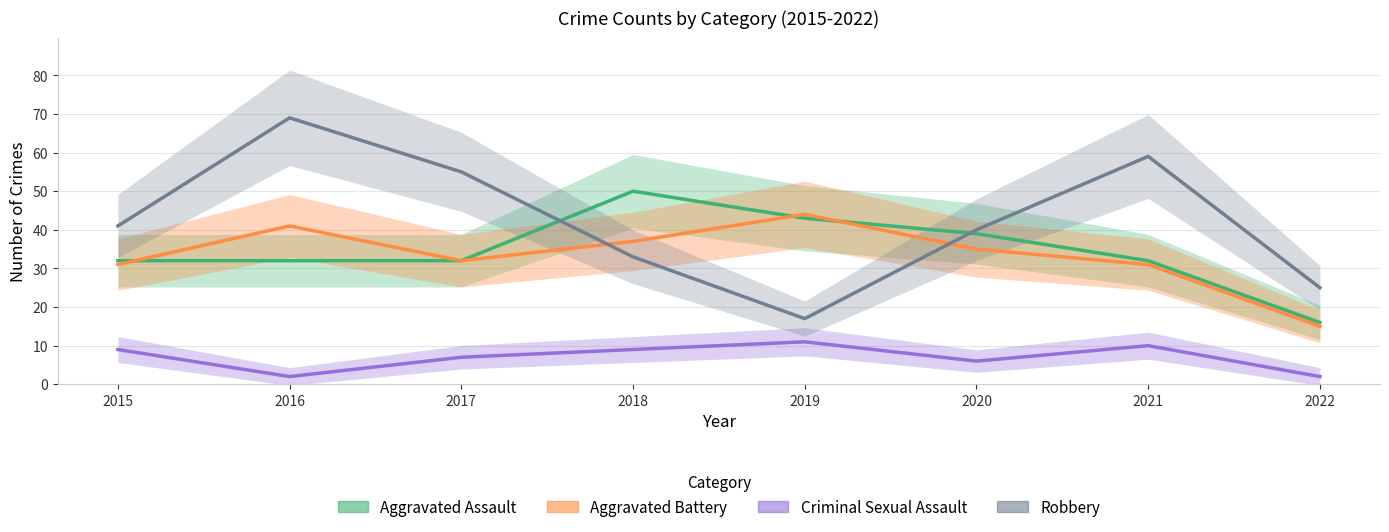

What is the minimum value shown in the chart?

2